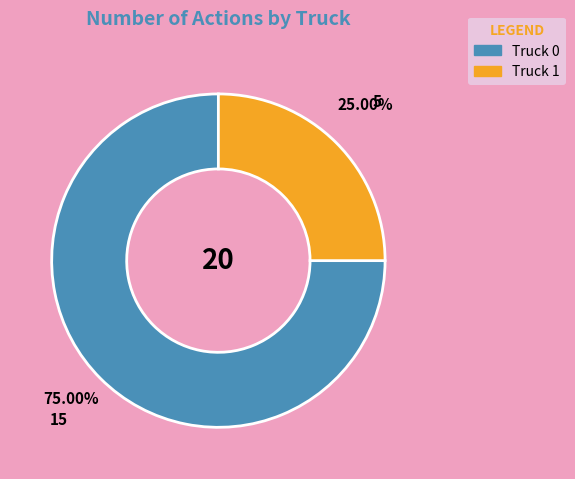

Which slice is the smallest?

Truck 1